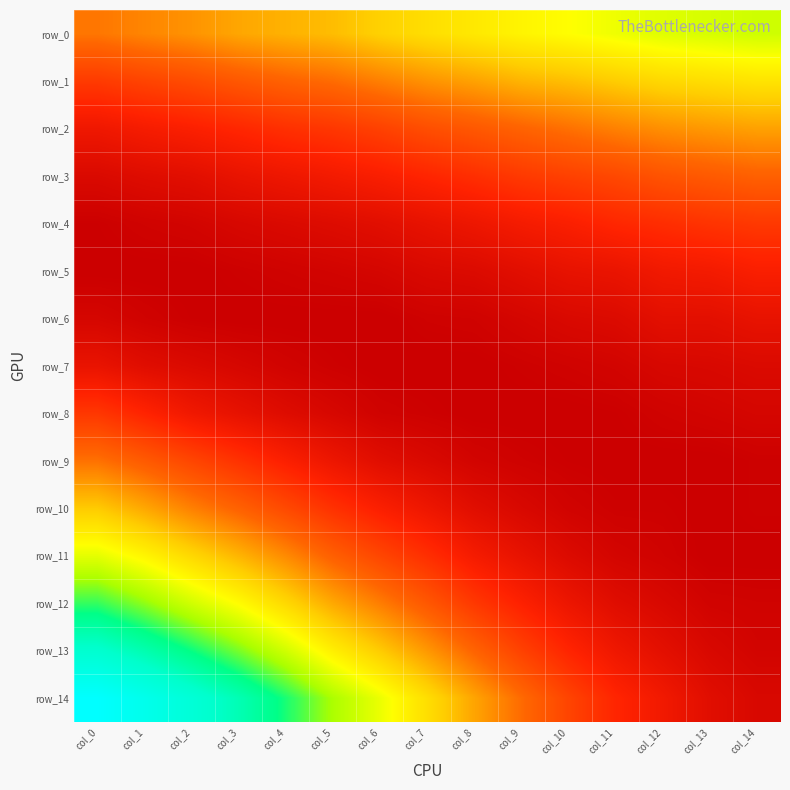

Which label corresponds to the largest value in the chart?

col_0